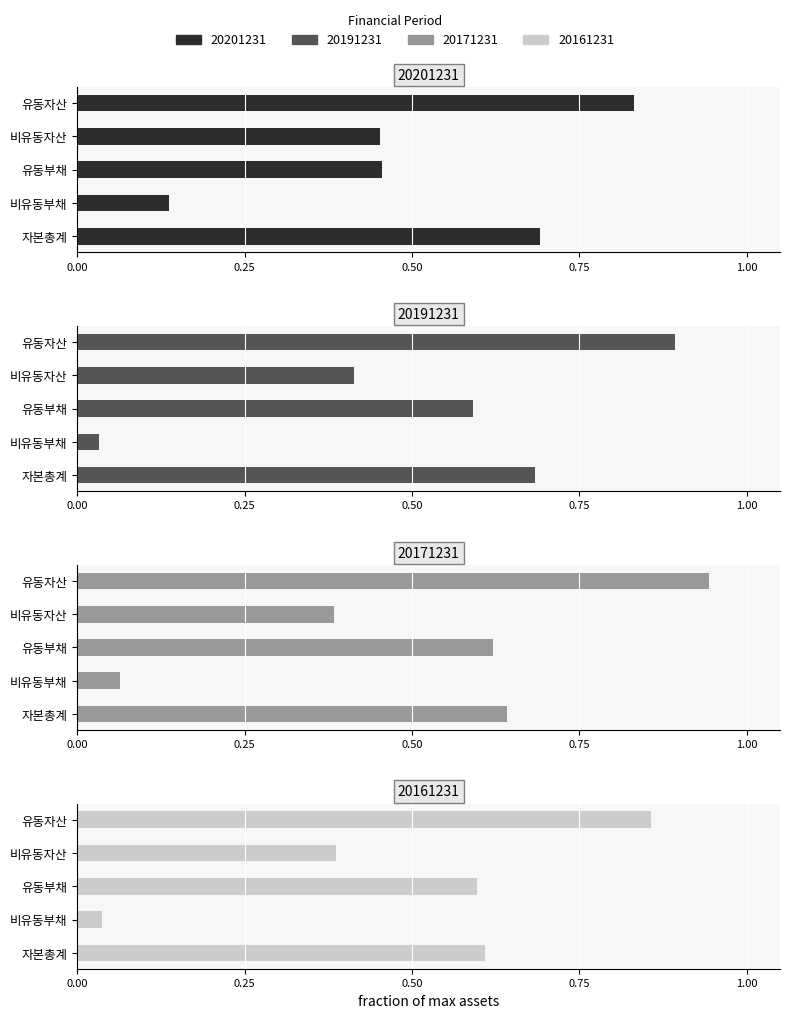

Reading right to left, list all the values displayed in this chart.

20201231: 자본총계=0.7	비유동부채=0.1	유동부채=0.5	비유동자산=0.5	유동자산=0.8
20191231: 자본총계=0.7	비유동부채=0.0	유동부채=0.6	비유동자산=0.4	유동자산=0.9
20171231: 자본총계=0.6	비유동부채=0.1	유동부채=0.6	비유동자산=0.4	유동자산=0.9
20161231: 자본총계=0.6	비유동부채=0.0	유동부채=0.6	비유동자산=0.4	유동자산=0.9